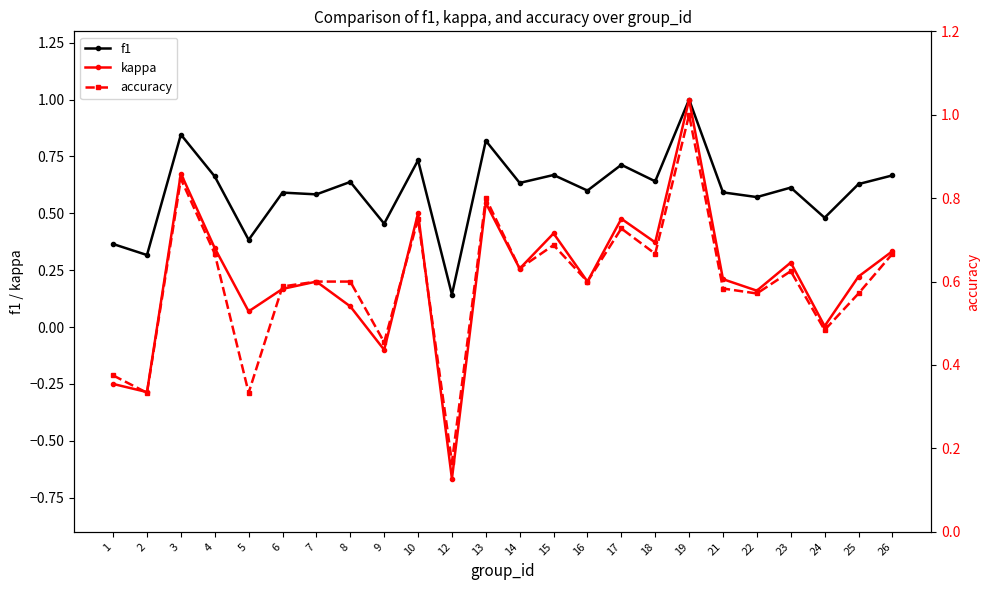

What is the value of the accuracy point at the 16th from the left?

0.7